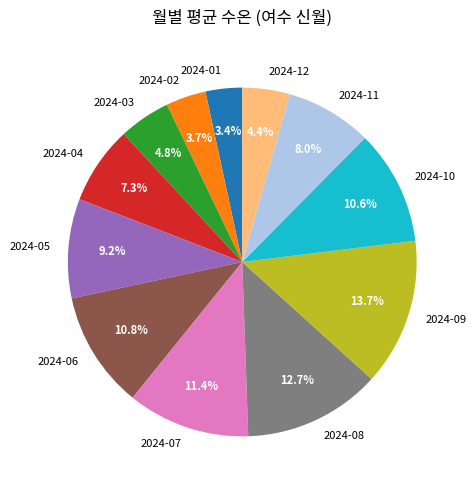

Which category has the biggest portion of the pie?

2024-09